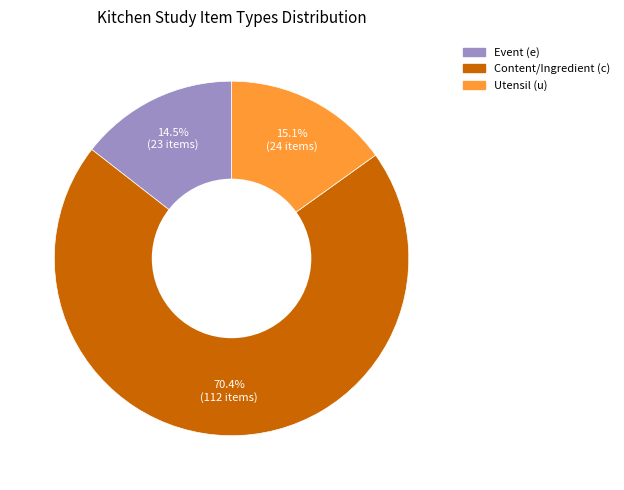

How many segments does this pie chart have?

3